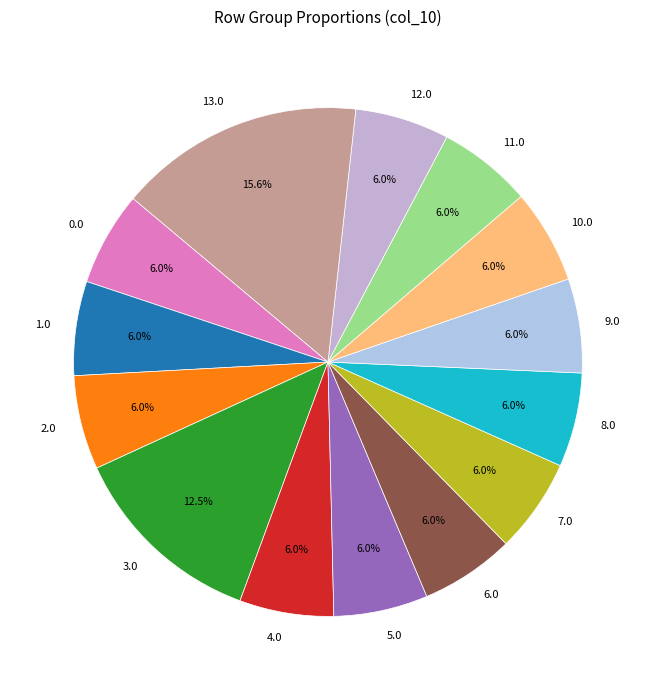

To the nearest percent, what percentage of the pie is 7.0?

6%